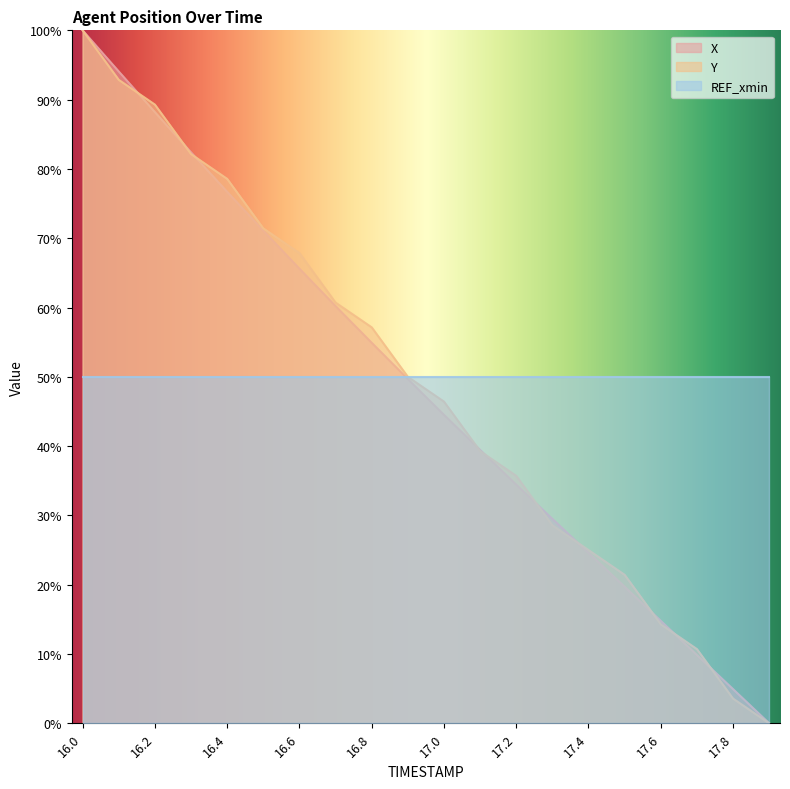

The REF_xmin series shows 50.0 at 17.4. True or false?

True